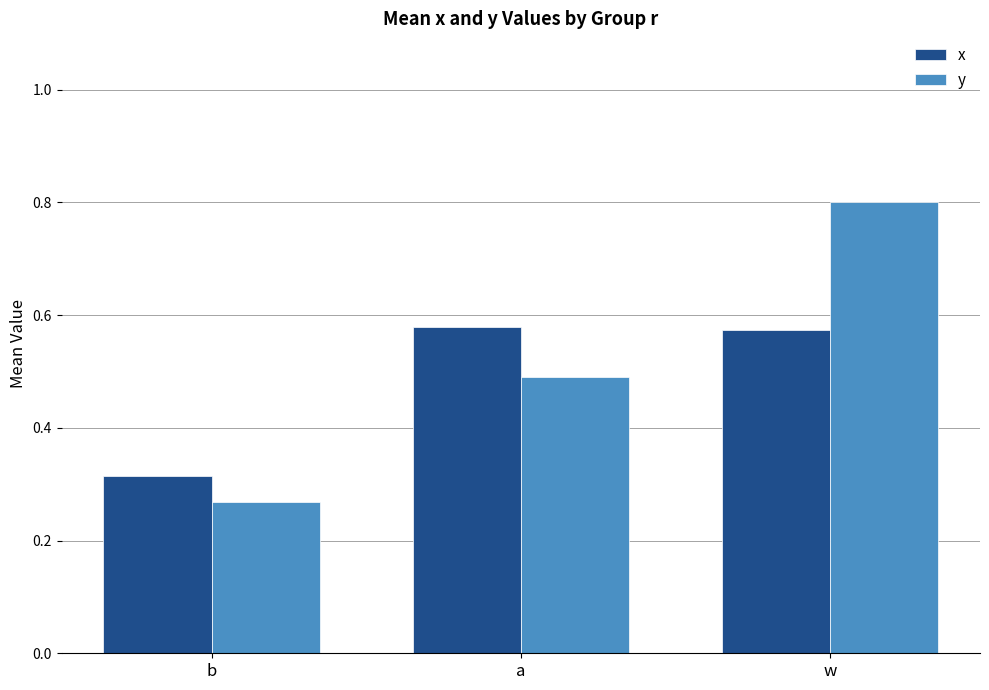

What position from the right is a?

2